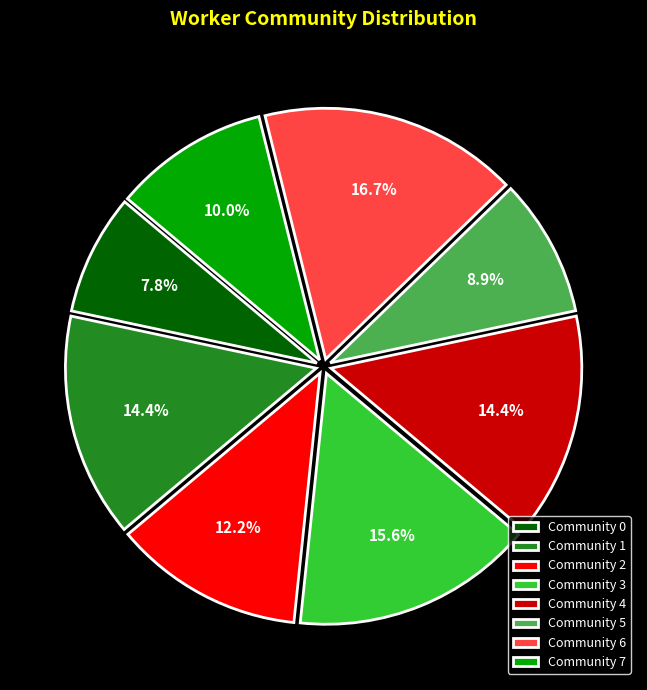

What percentage do Community 4 and Community 3 together represent?

30.0%